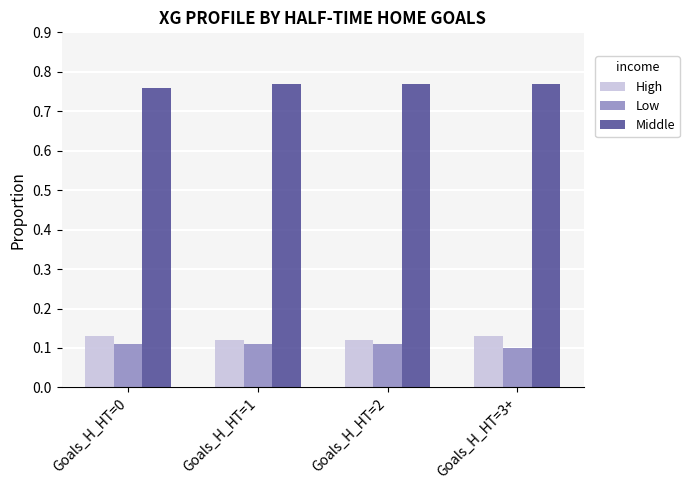

What position from the right is Goals_H_HT=0?

4